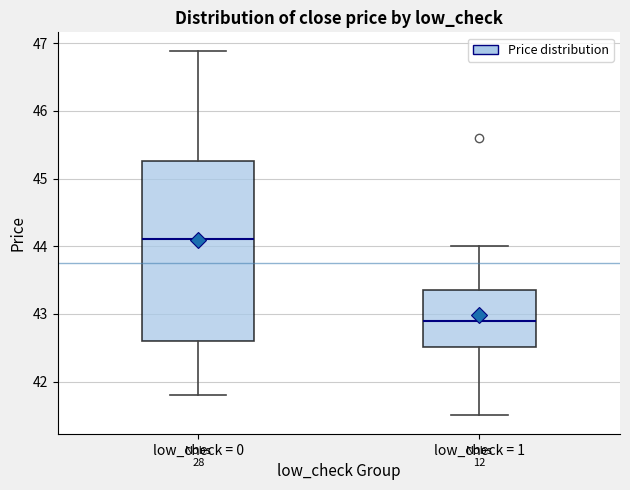

Reading left to right, transcribe this box plot: for each box, give where its median line is, the range the box spans, and where its two whiskers end, as read against the y-axis. The values are not printed on the chart, so give them approximately, as read against the axis.

low_check = 0: median 44.1, box 42.6 to 45.3, whiskers 41.8 to 46.9
low_check = 1: median 42.9, box 42.5 to 43.4, whiskers 41.5 to 44.0